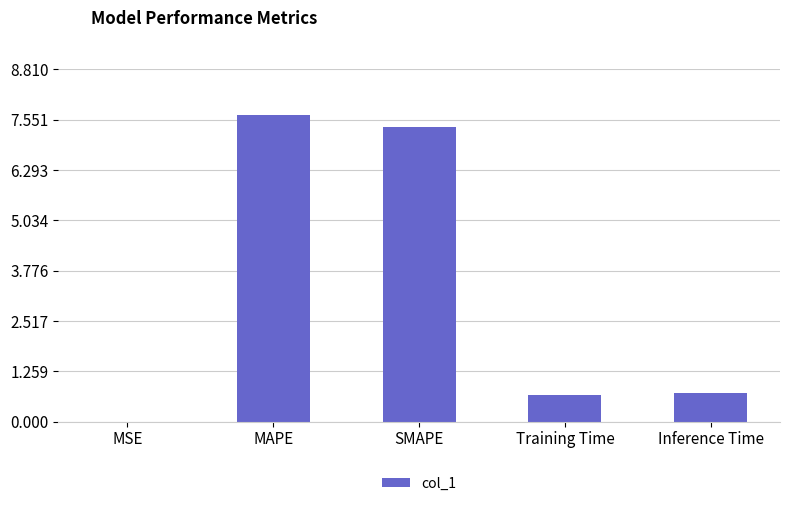

What is the greatest value displayed?

7.7